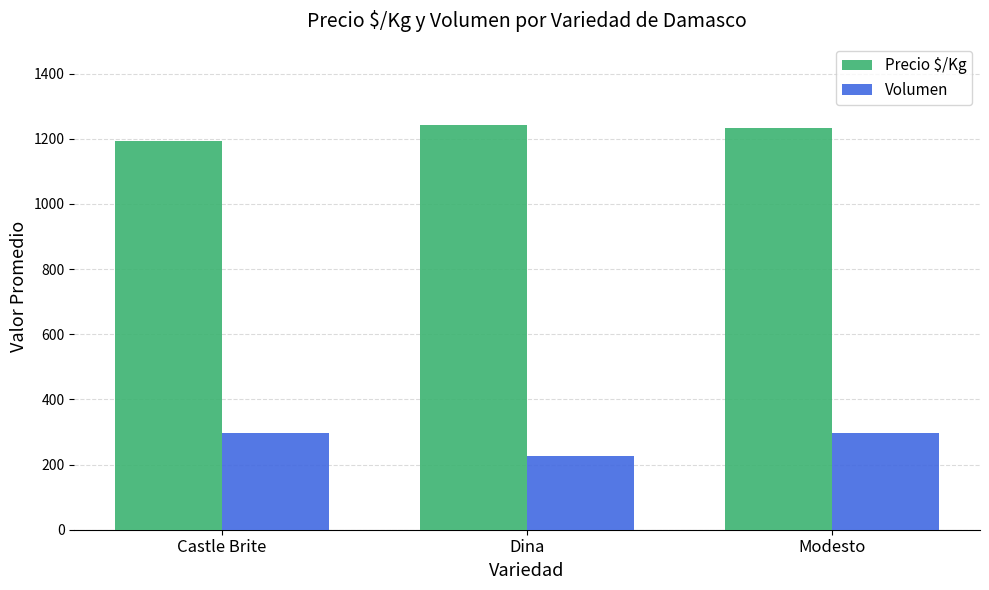

At which label is Precio $/Kg closest to 1218?

Modesto